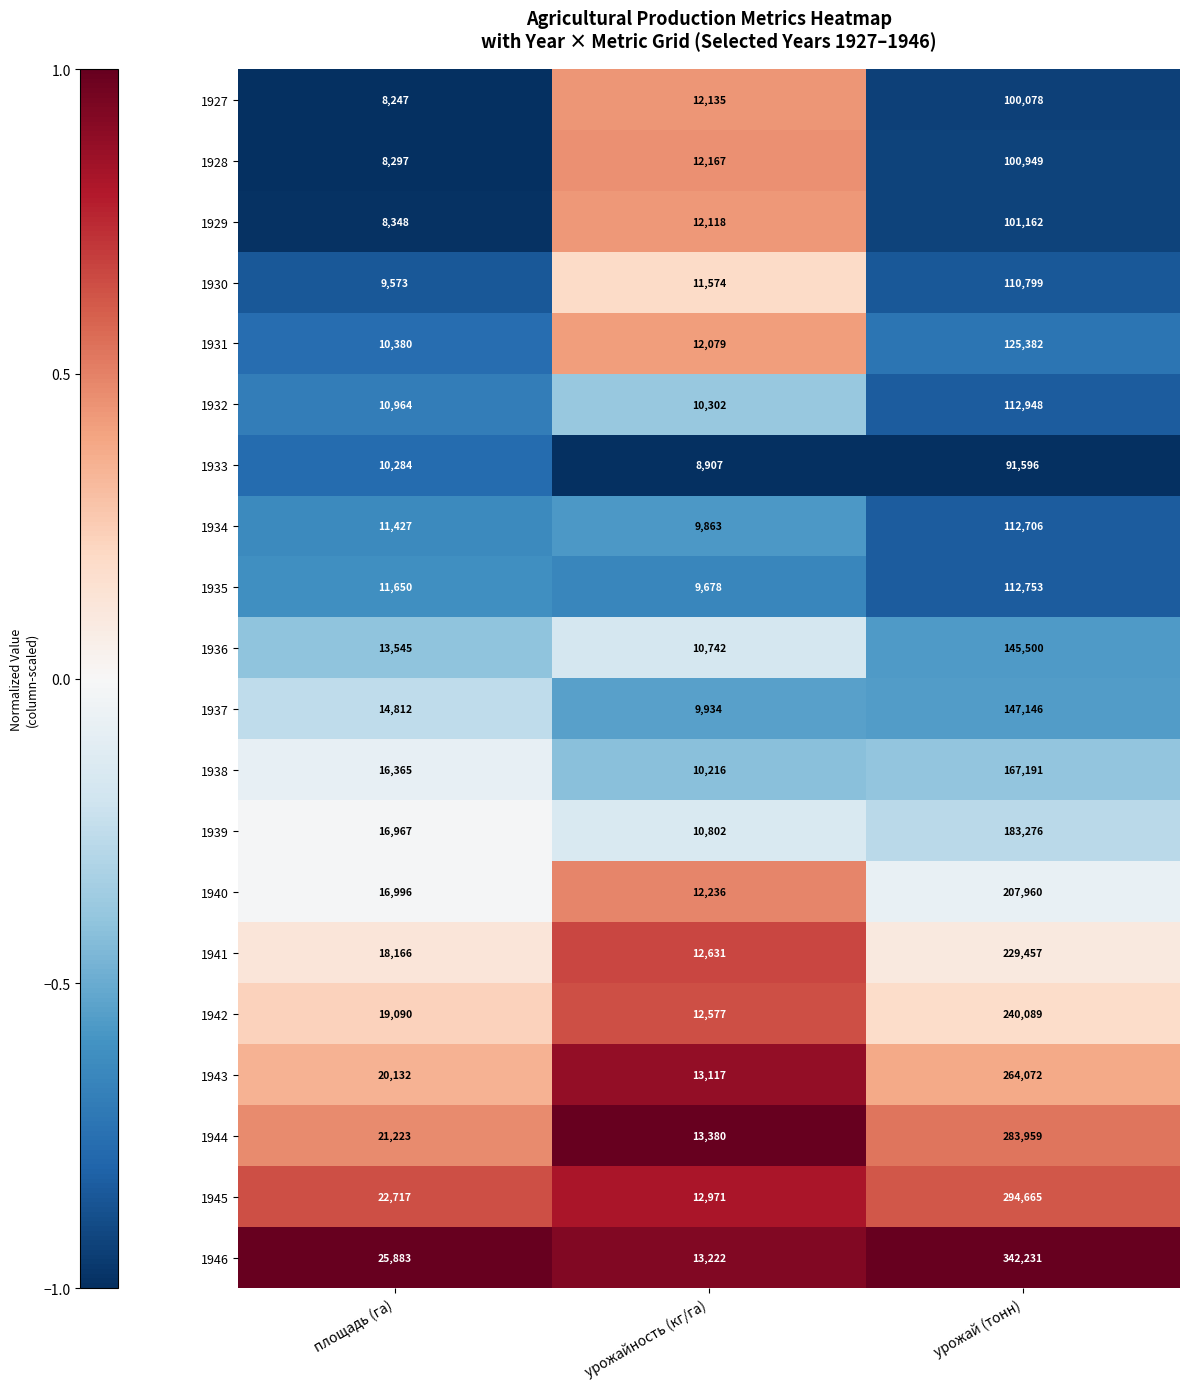

Rank the series at урожайность (кг/га) from highest to lowest value.

1944, 1946, 1943, 1945, 1941, 1942, 1940, 1928, 1927, 1929, 1931, 1930, 1939, 1936, 1932, 1938, 1937, 1934, 1935, 1933